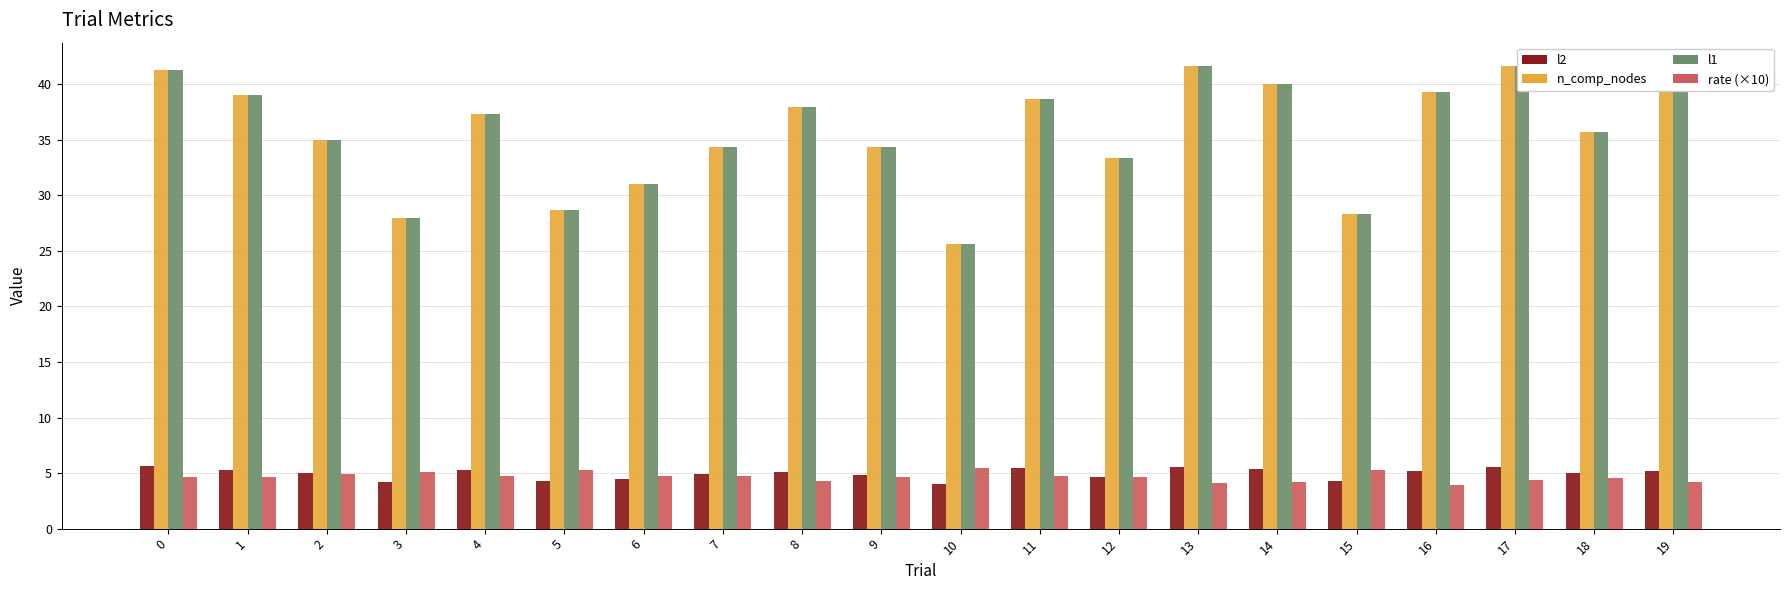

How many groups of bars are there?

20